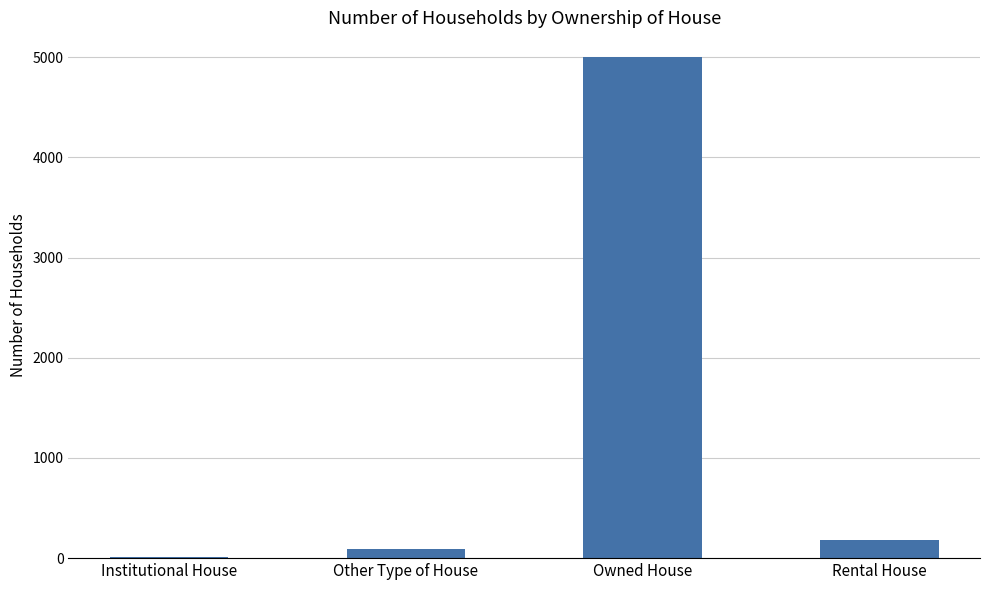

Is it true that the value at Owned House is 4999?

True